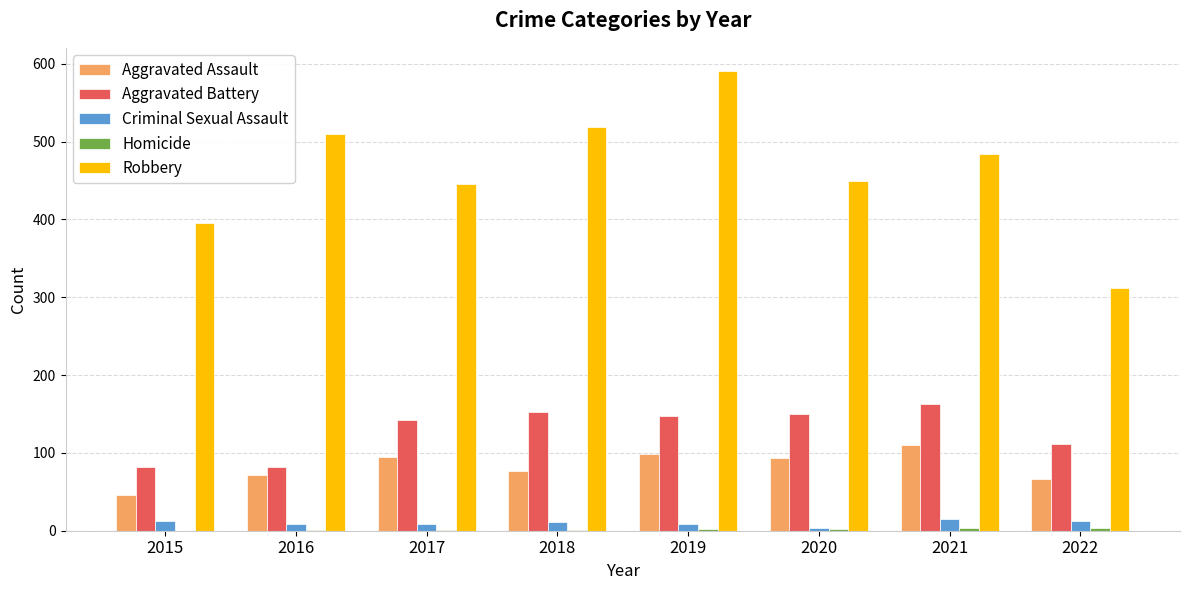

At which category is the sum across all series the highest?

2019